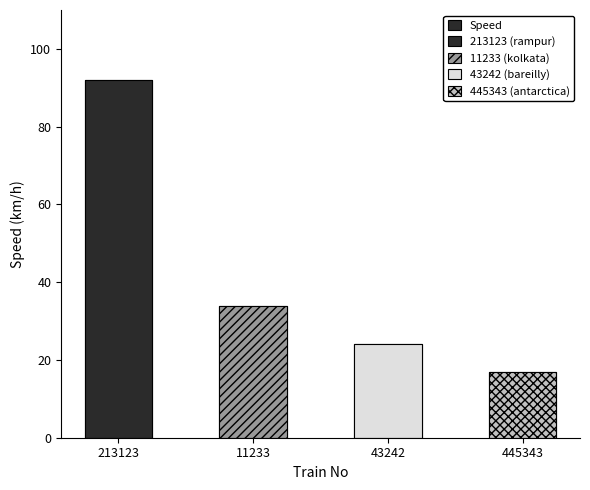

Reading right to left, what are all the values shown in this chart?

445343=17	43242=24	11233=34	213123=92